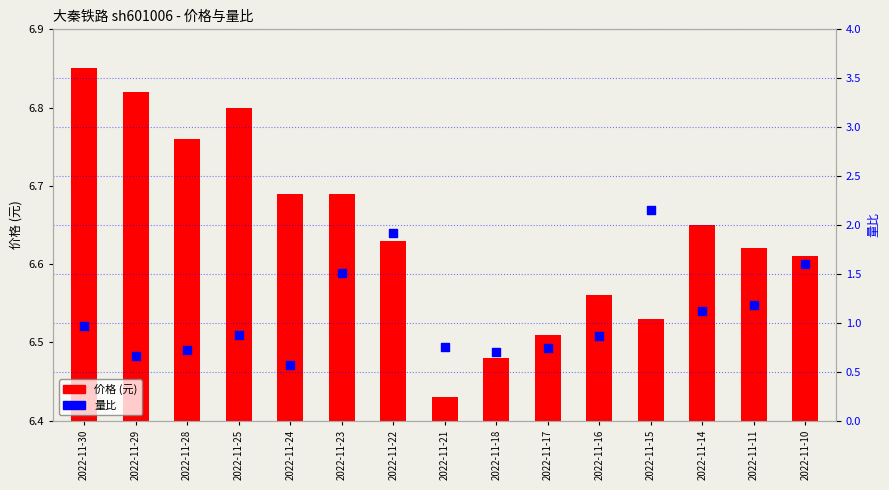

At how many categories does at least one series exceed 4?

15